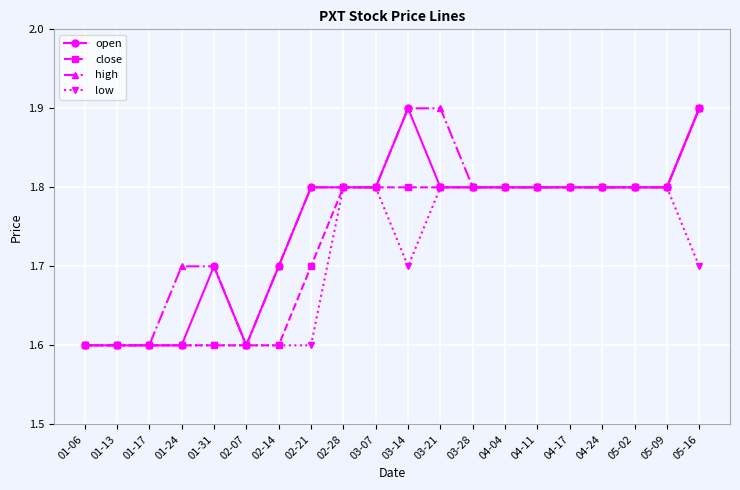

The close series shows 1.8 at 04-11. True or false?

True